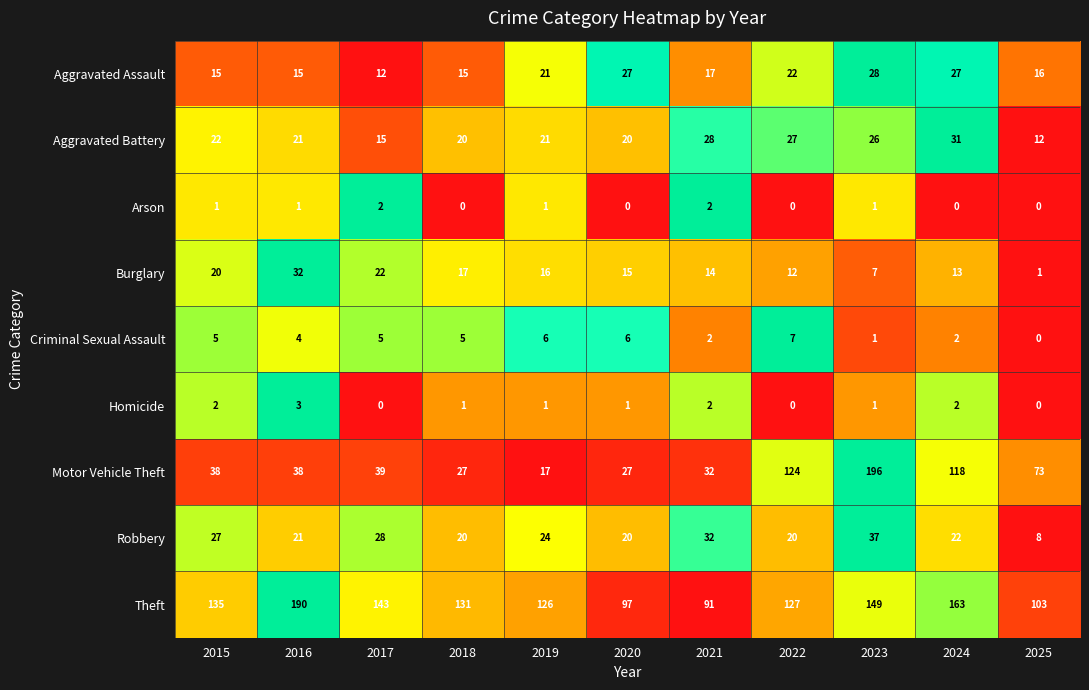

What is the sum of all Criminal Sexual Assault values?

43